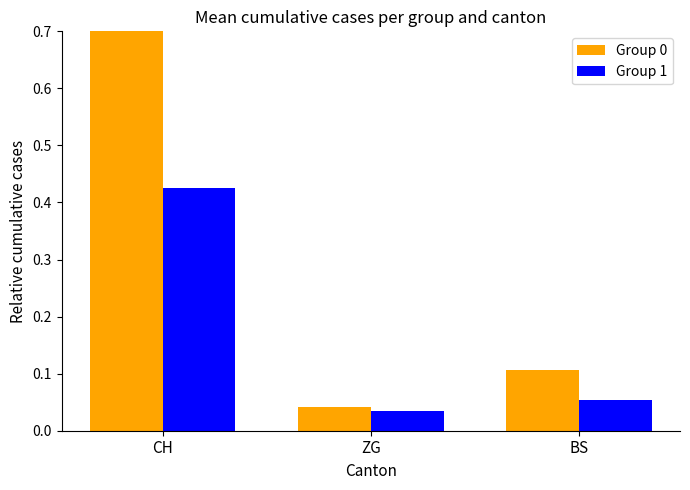

How many data points does each series have?

3